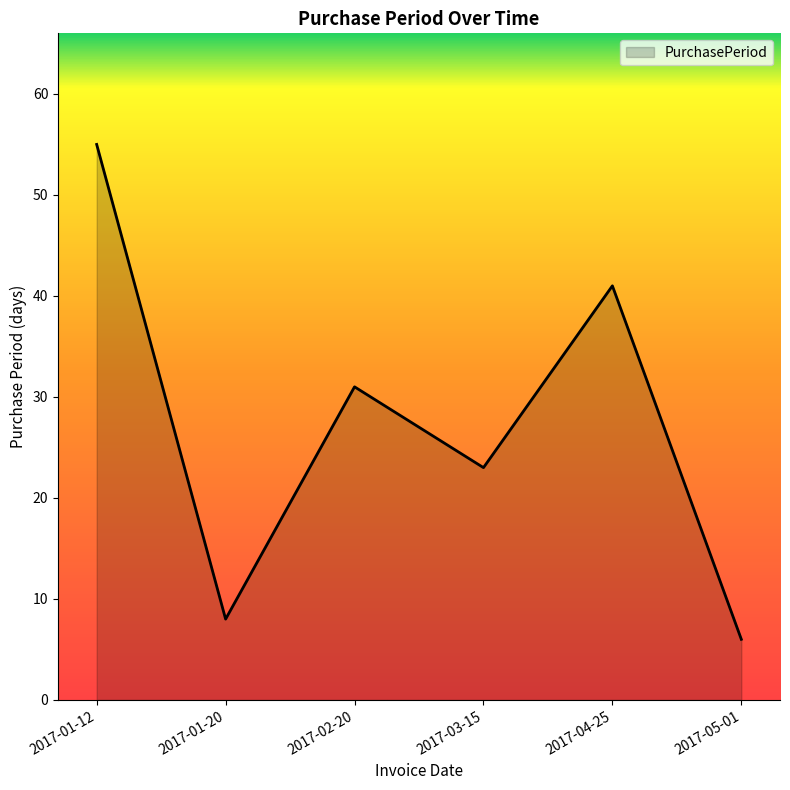

Does the chart display data point markers on the line(s)?

No